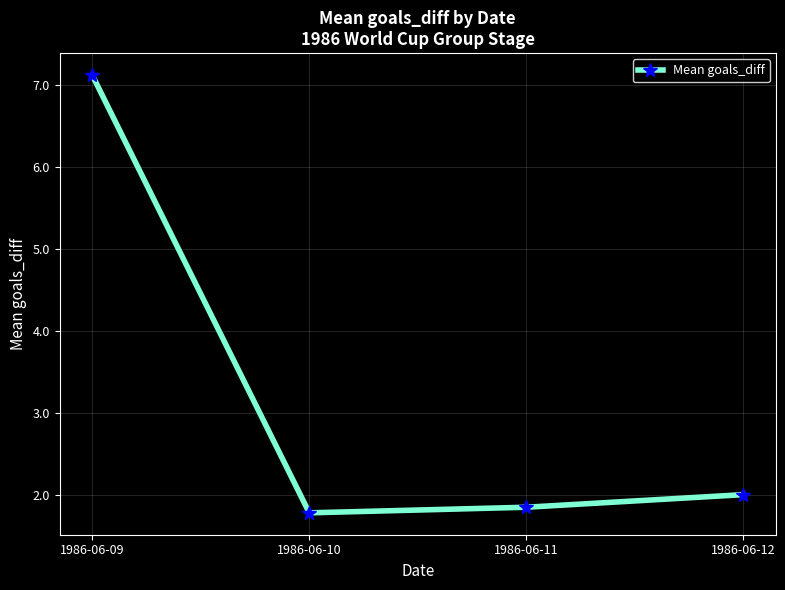

List the labels in order of value, largest first.

1986-06-09, 1986-06-12, 1986-06-11, 1986-06-10